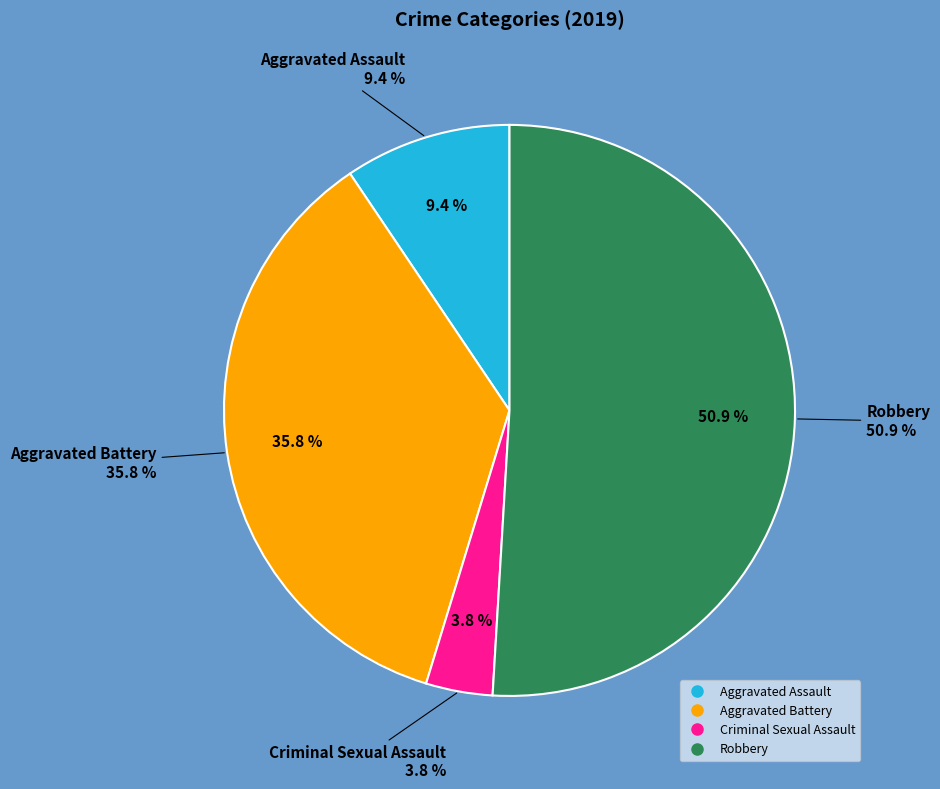

Which slice is the largest?

Robbery